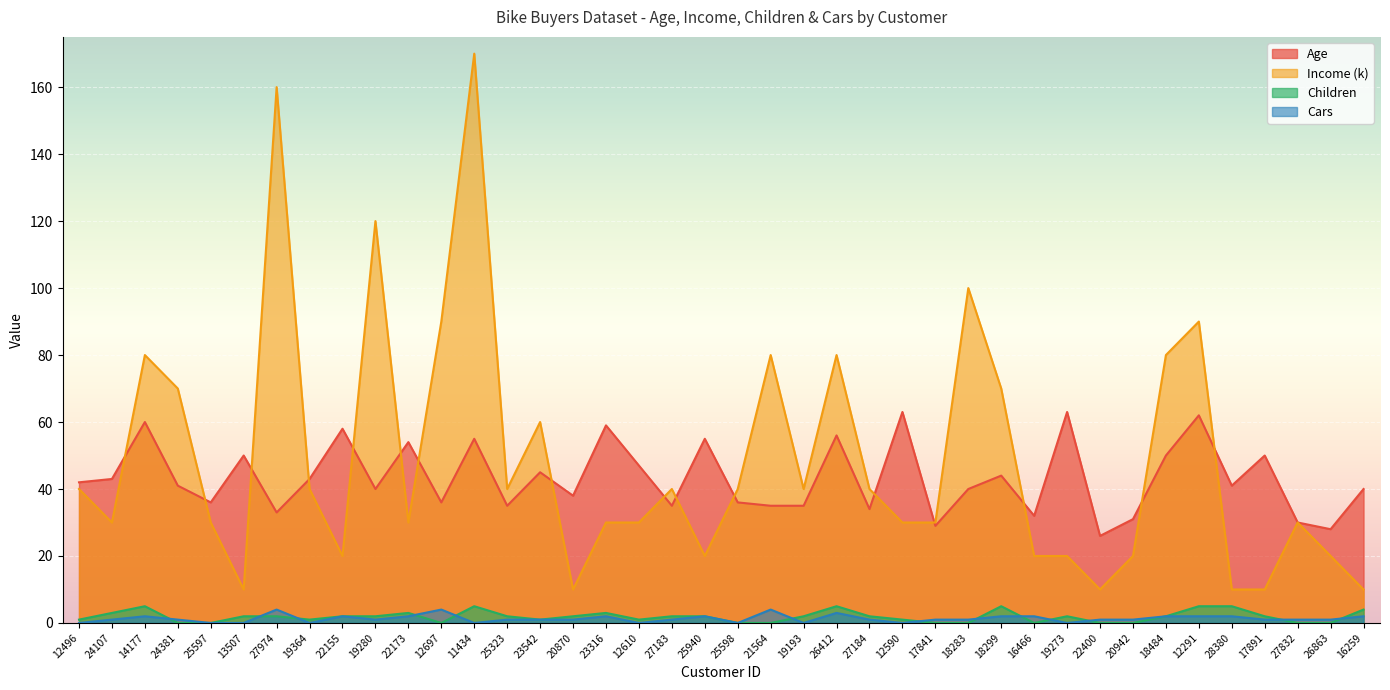

How many interior local valleys does the Income (k) series have?

9